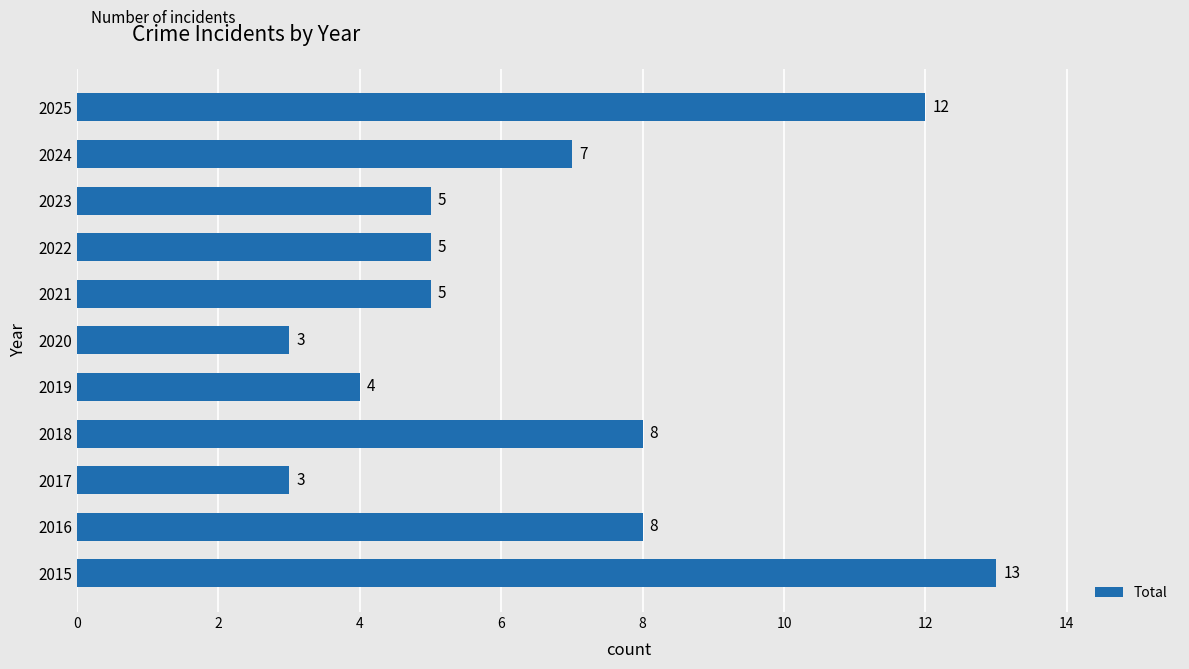

Is it true that the value at 2025 is 12?

True